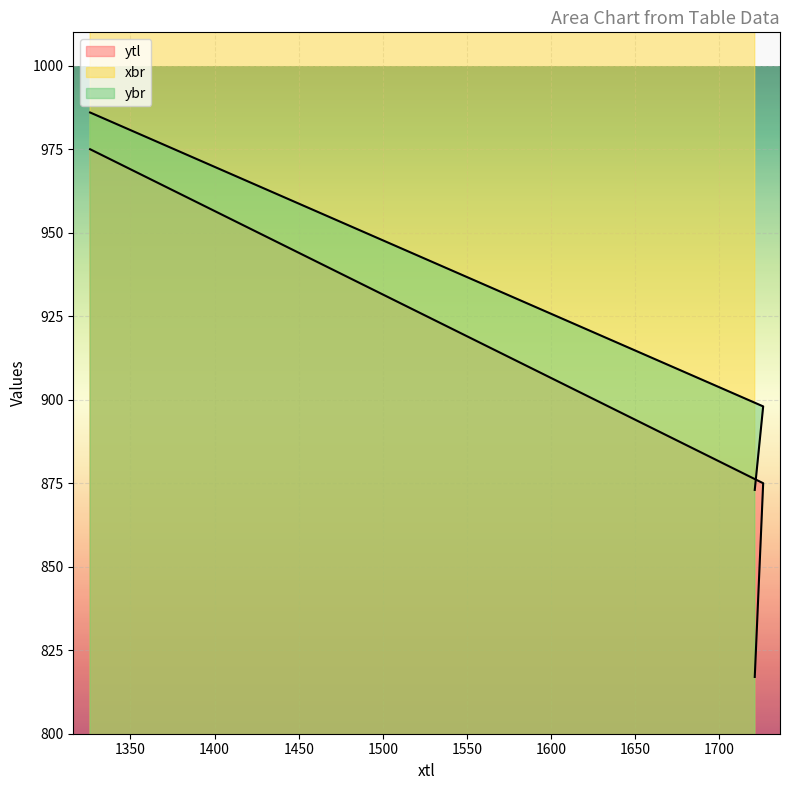

What is the total value across all series at 1721?

3476